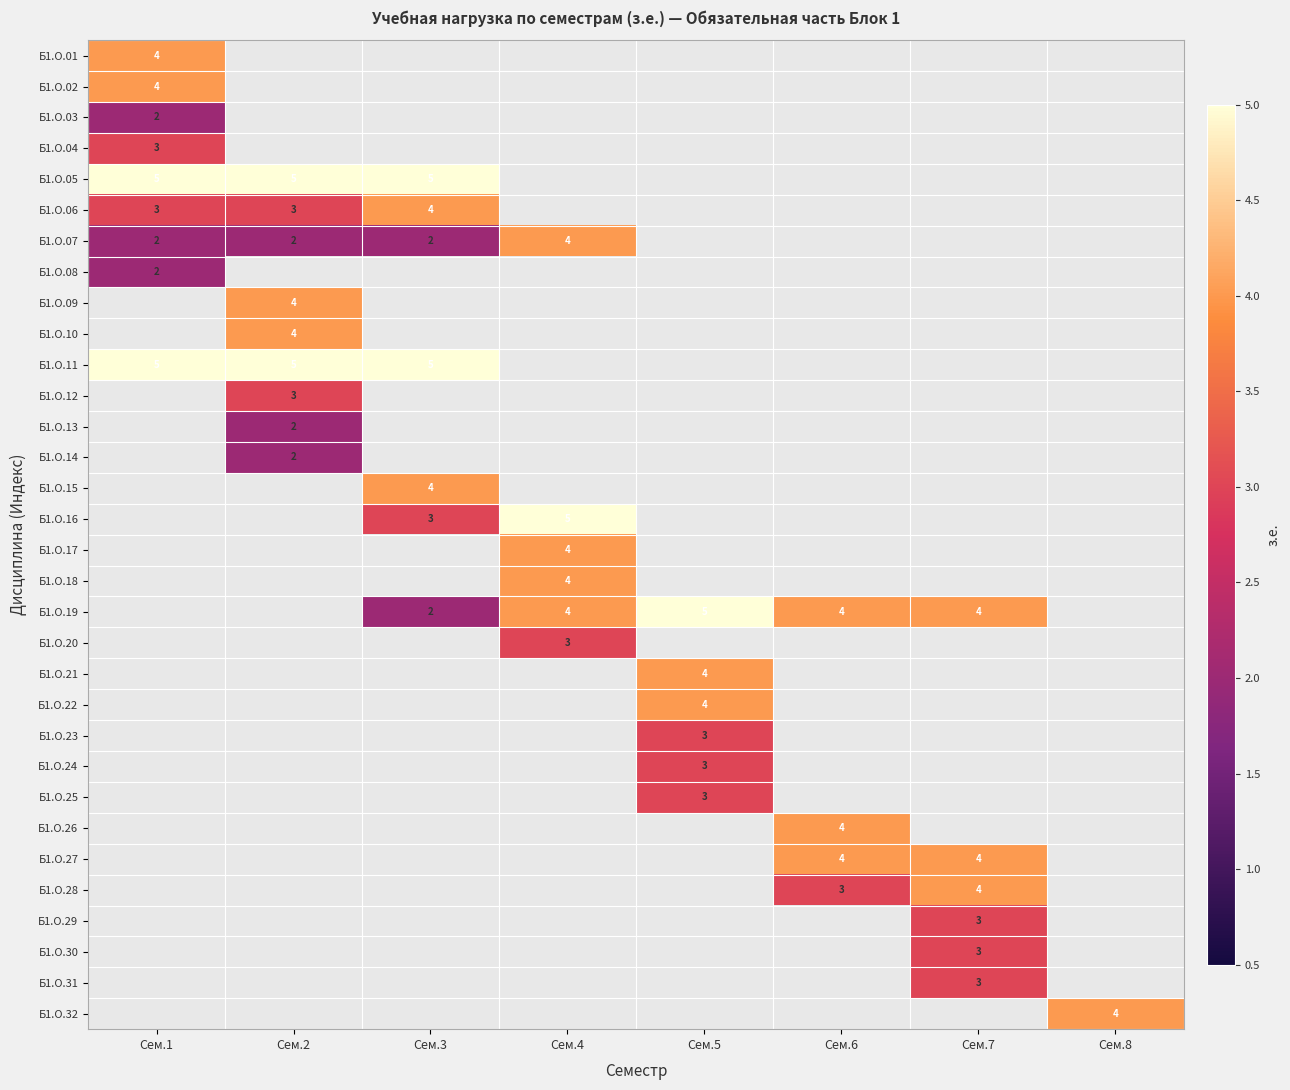

At how many categories does at least one series exceed 1?

8